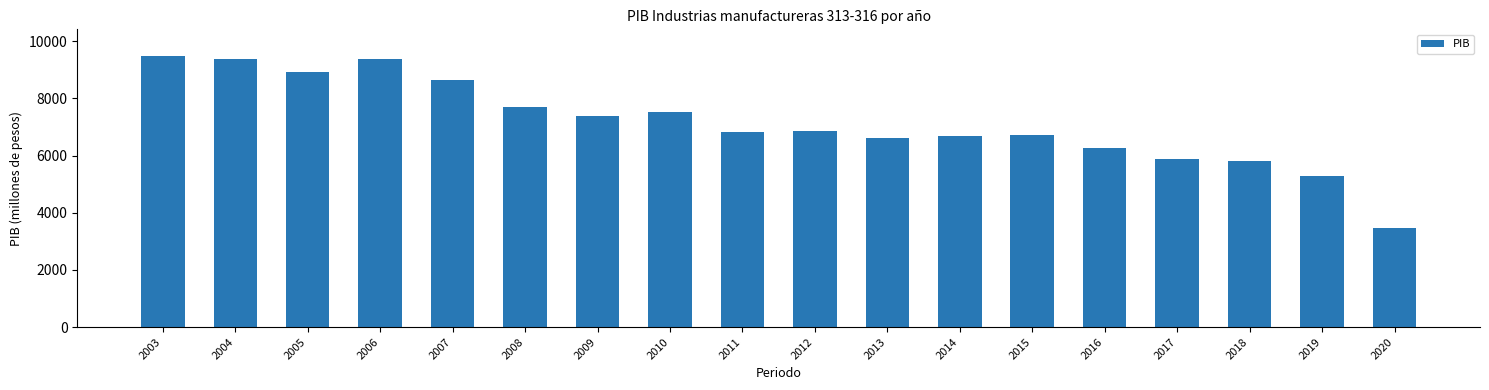

How many bars are there in total?

18